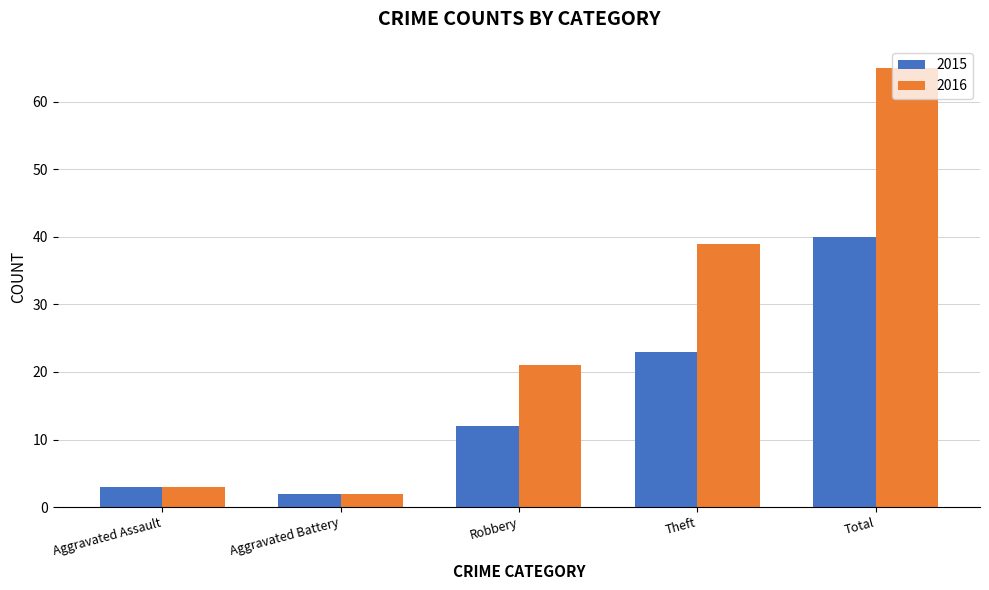

List the series in order of their overall mean, highest first.

2016, 2015